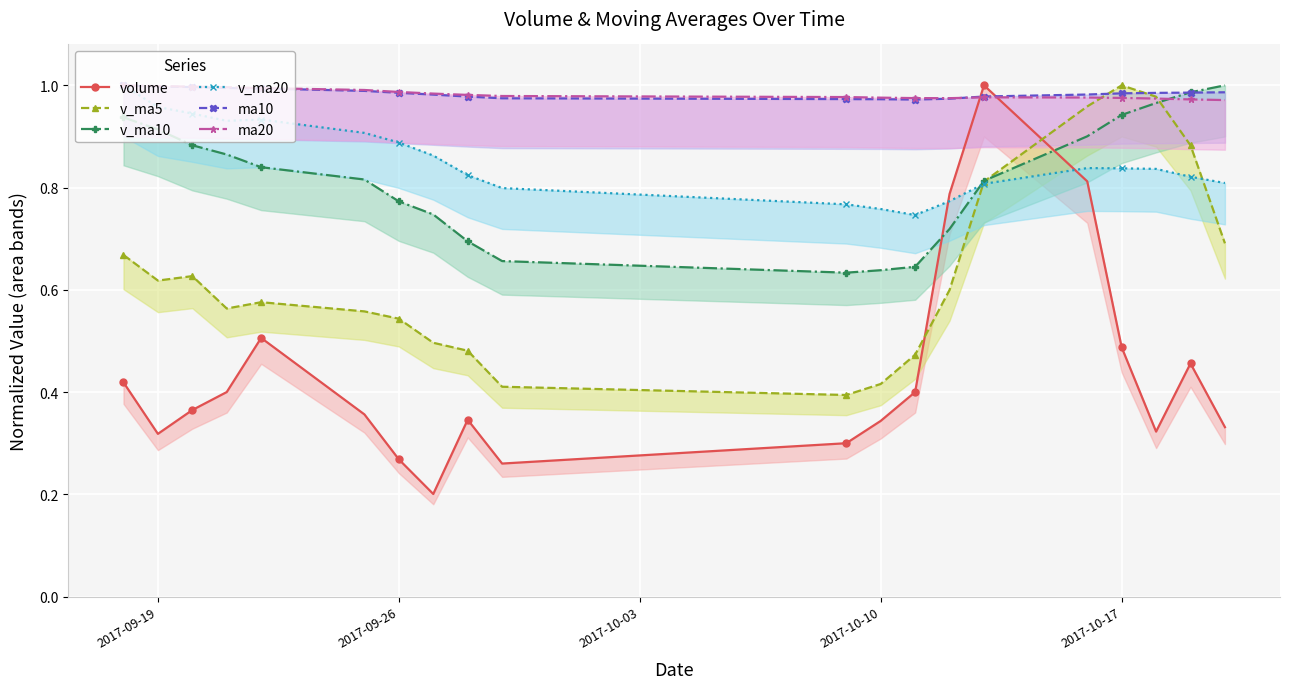

What is the maximum value for v_ma5?

1.0